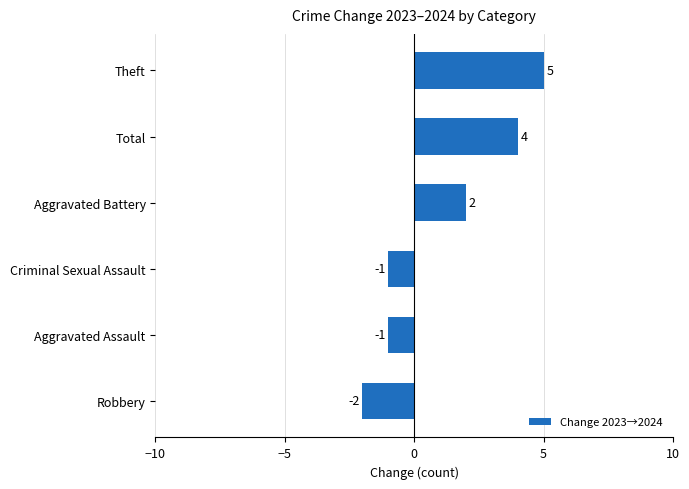

Count the number of categories in the chart.

6